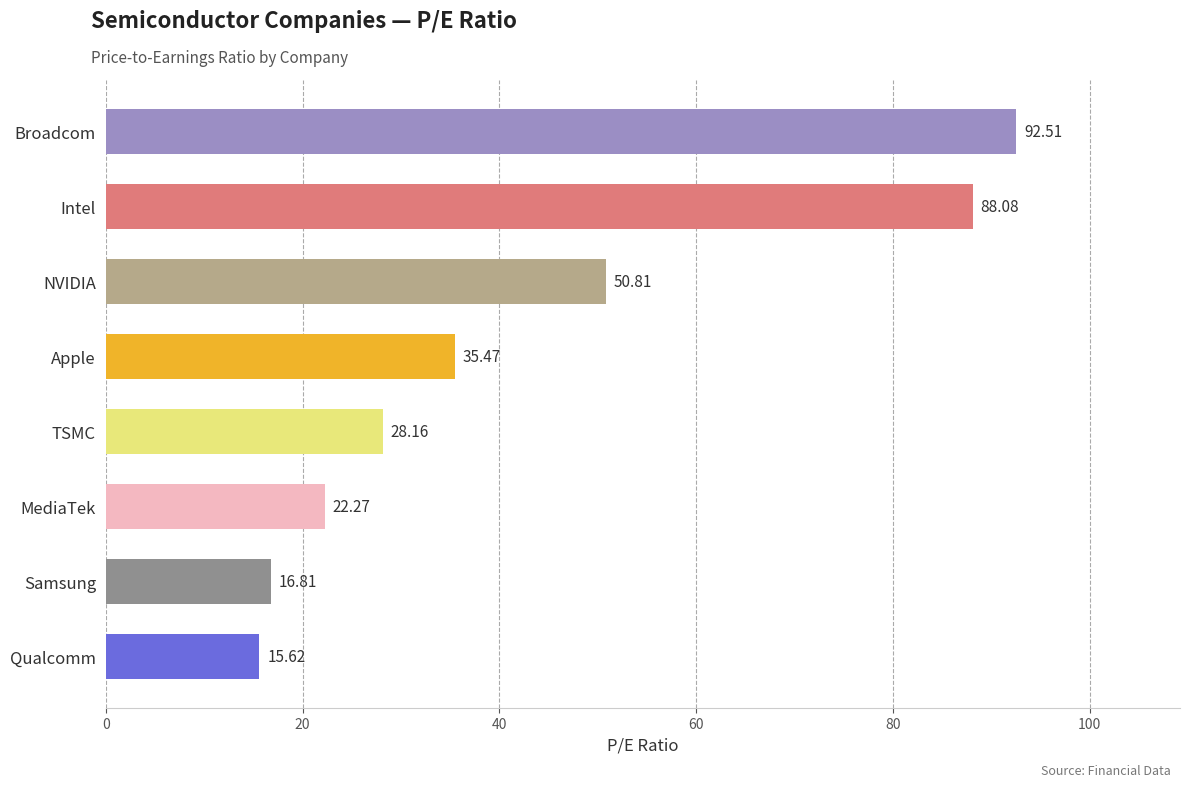

What is the label of the 8th bar from the top?

Qualcomm